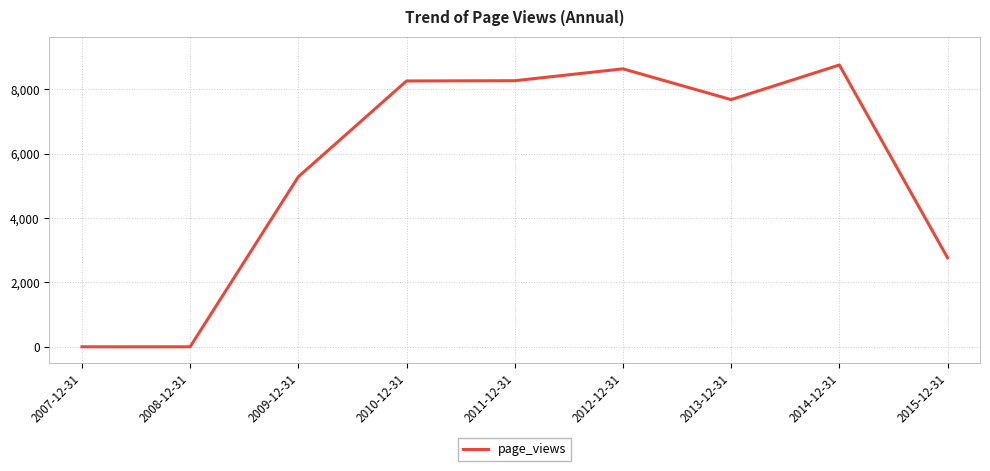

What is the difference between the second highest and minimum values?

8632